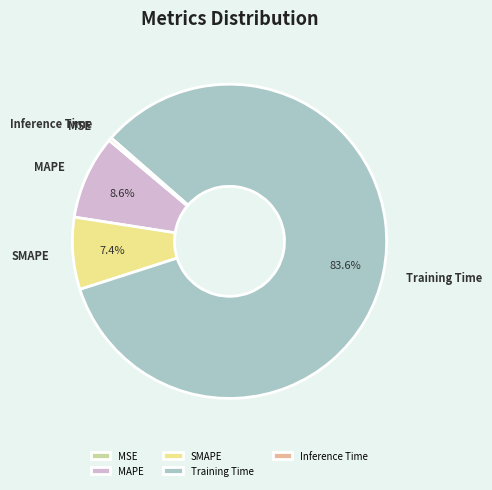

Does SMAPE account for over 50% of the chart?

No